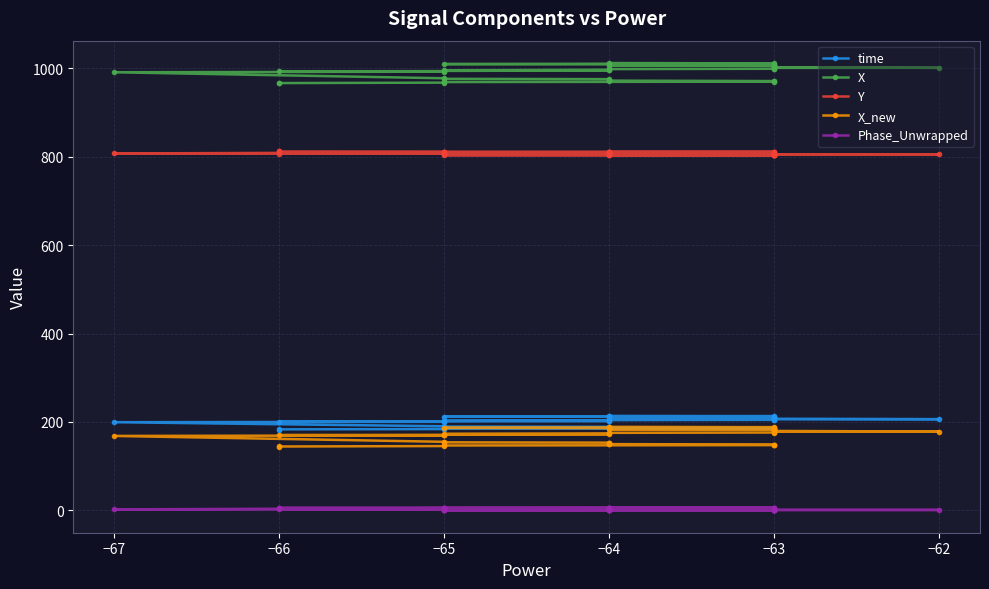

At how many categories does at least one series exceed 316?

40